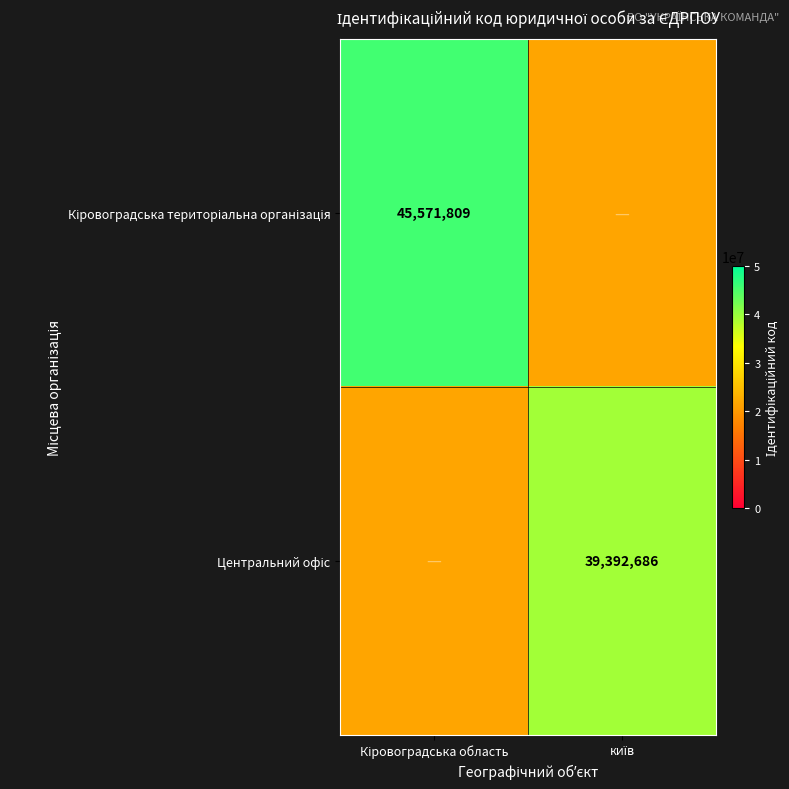

At which label does Кіровоградська територіальна організація reach its peak?

Кіровоградська область